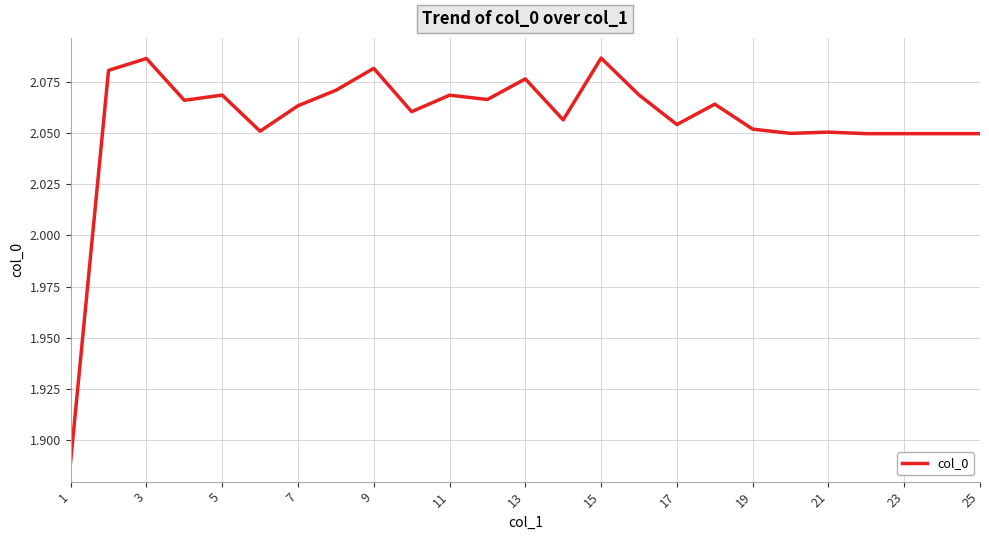

Is this an area chart (filled region under the line)?

No